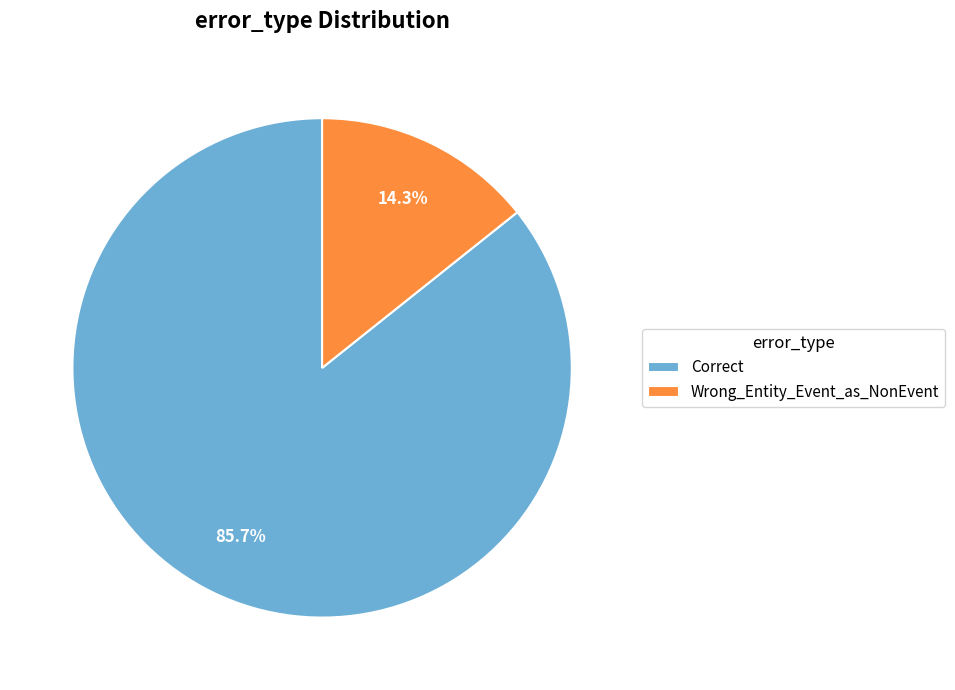

To the nearest percent, what is the difference between the Wrong_Entity_Event_as_NonEvent and Correct slice percentages?

71%